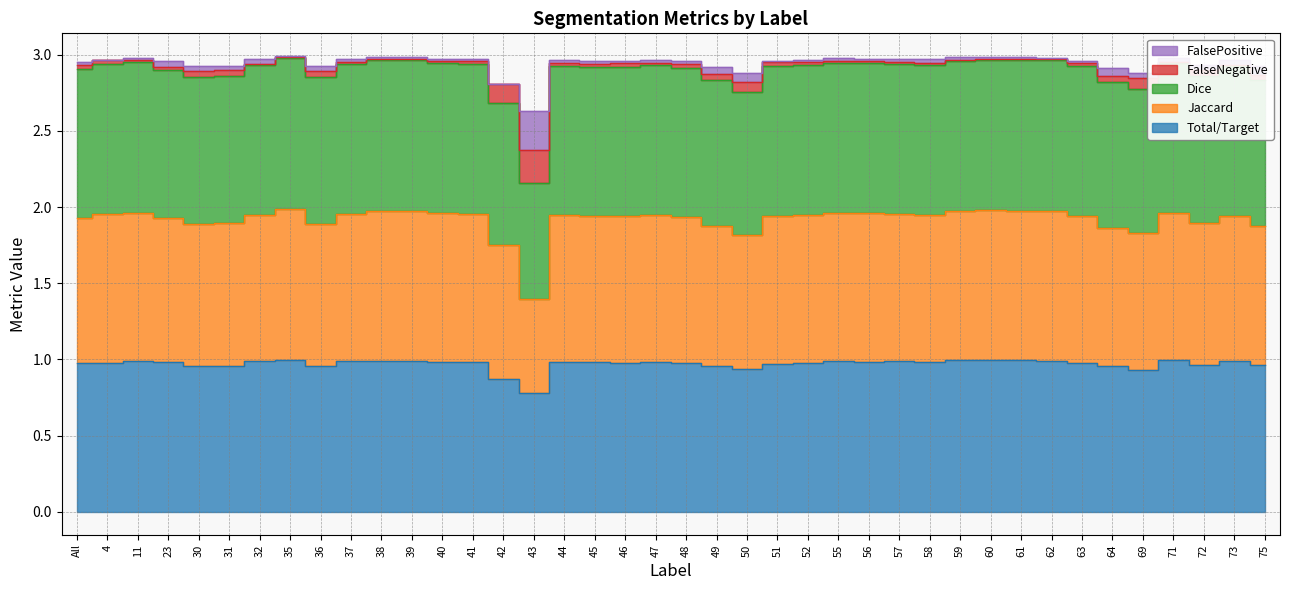

The value of Jaccard at 50 is 2.8. True or false?

True